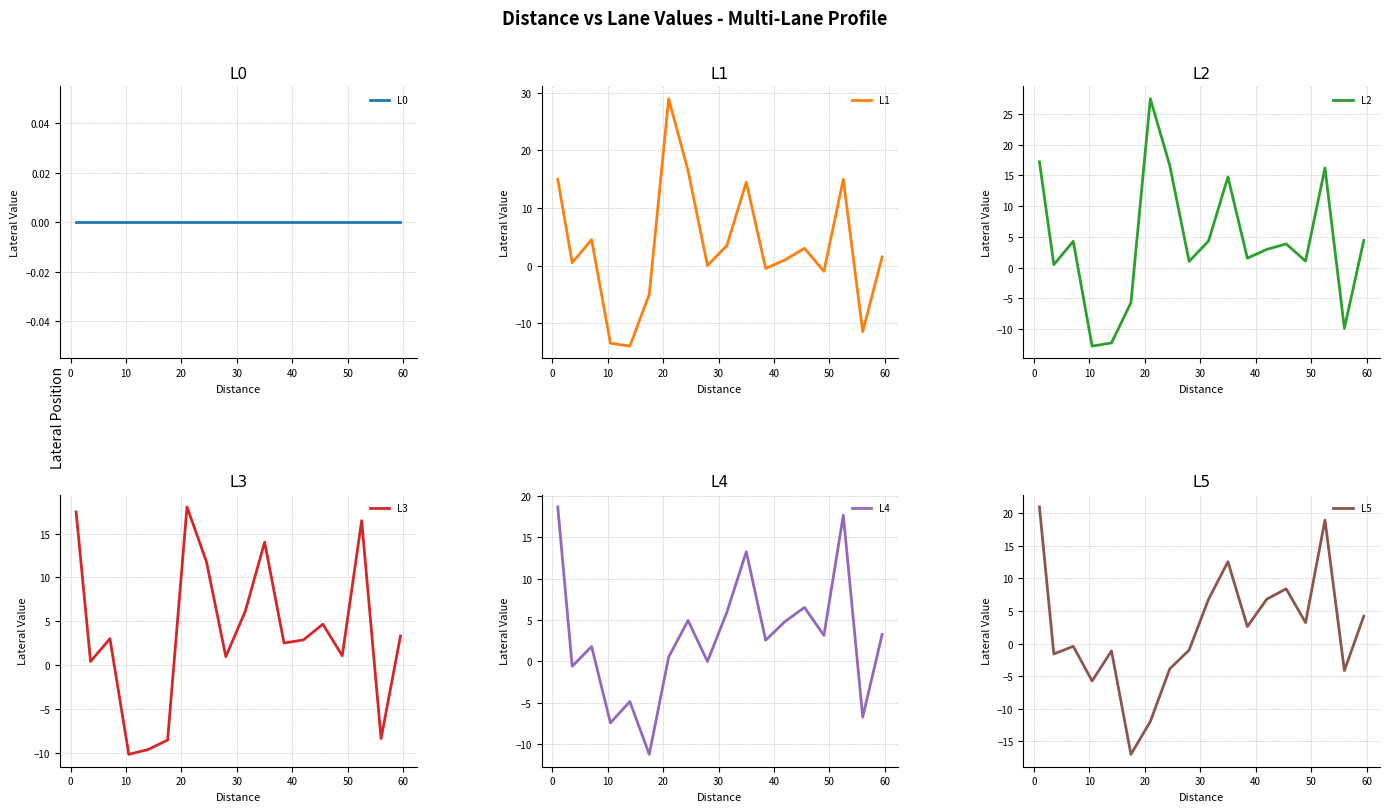

How many times do L0 and L5 cross each other?

4